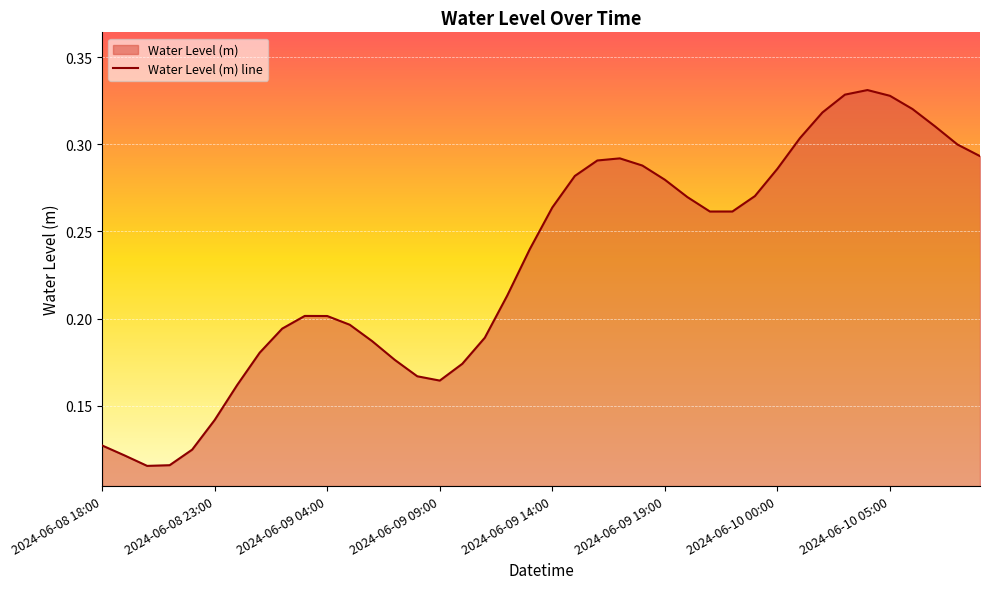

Count the values in the range 0 to 1.

40